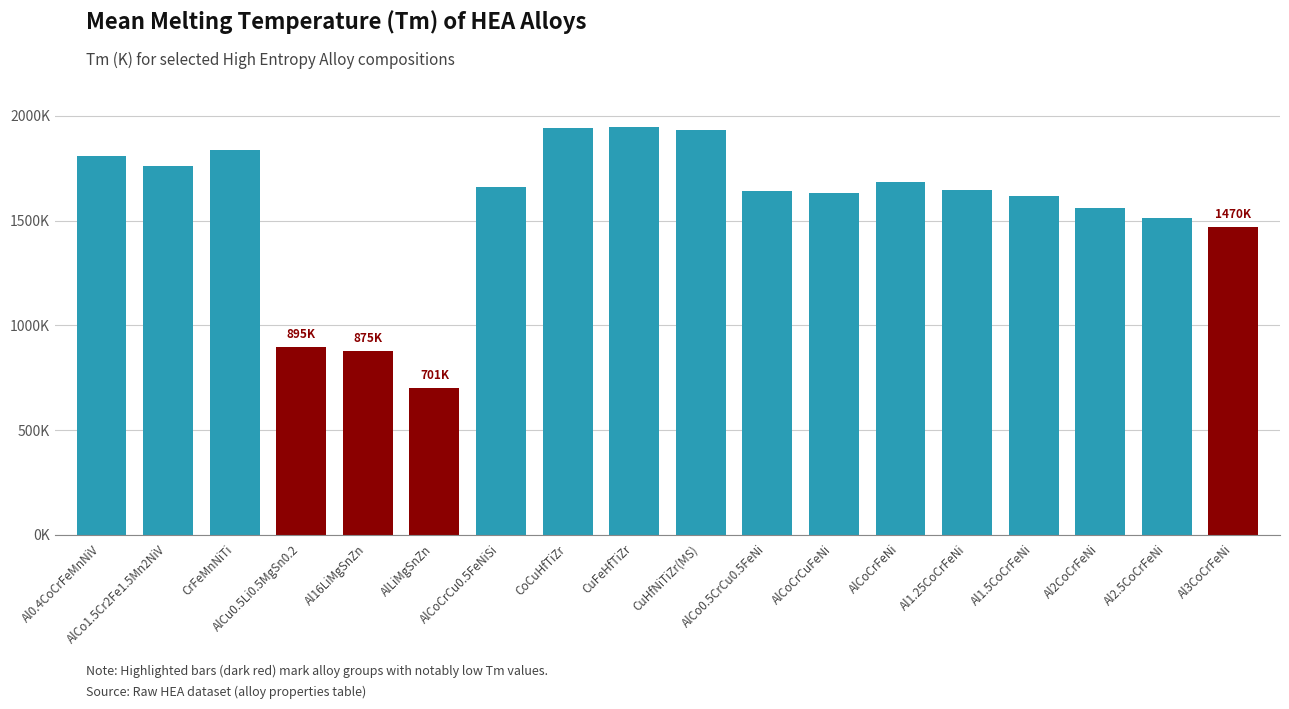

Reading left to right, transcribe all the data shown in this chart.

1806.6	1761.1	1836.2	894.6	875.4	701.5	1659.4	1940.3	1948.9	1932.3	1643.0	1629.7	1684.1	1648.3	1615.8	1558.9	1510.8	1469.6